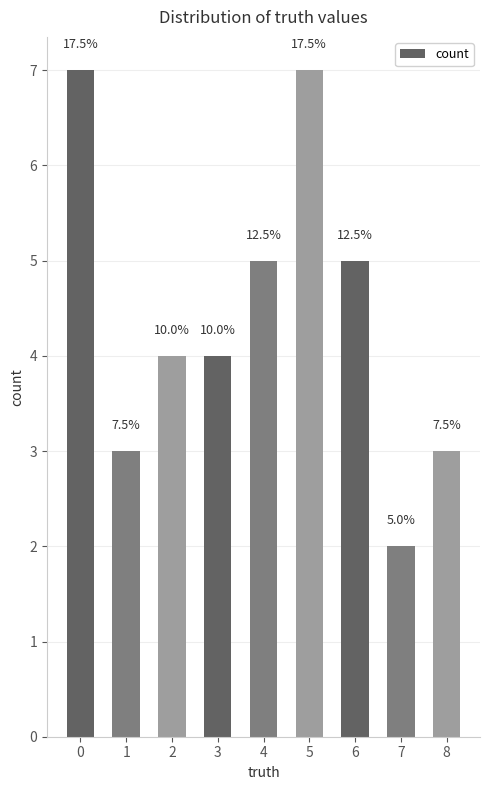

What is the difference between the second highest and second lowest values?

4